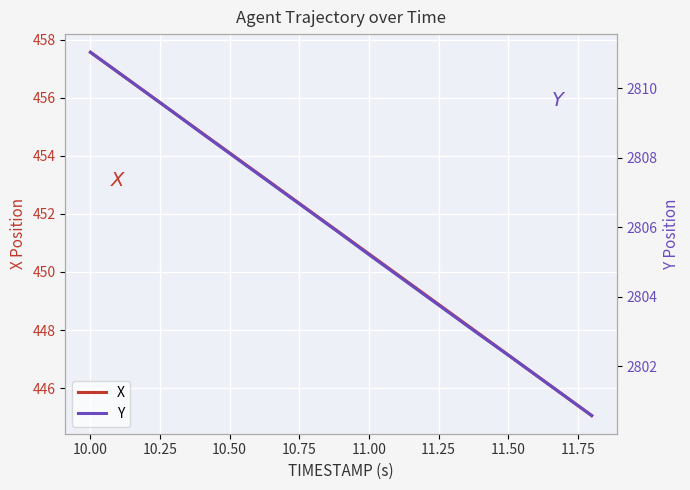

Which category has the highest value in the X series?

10.00